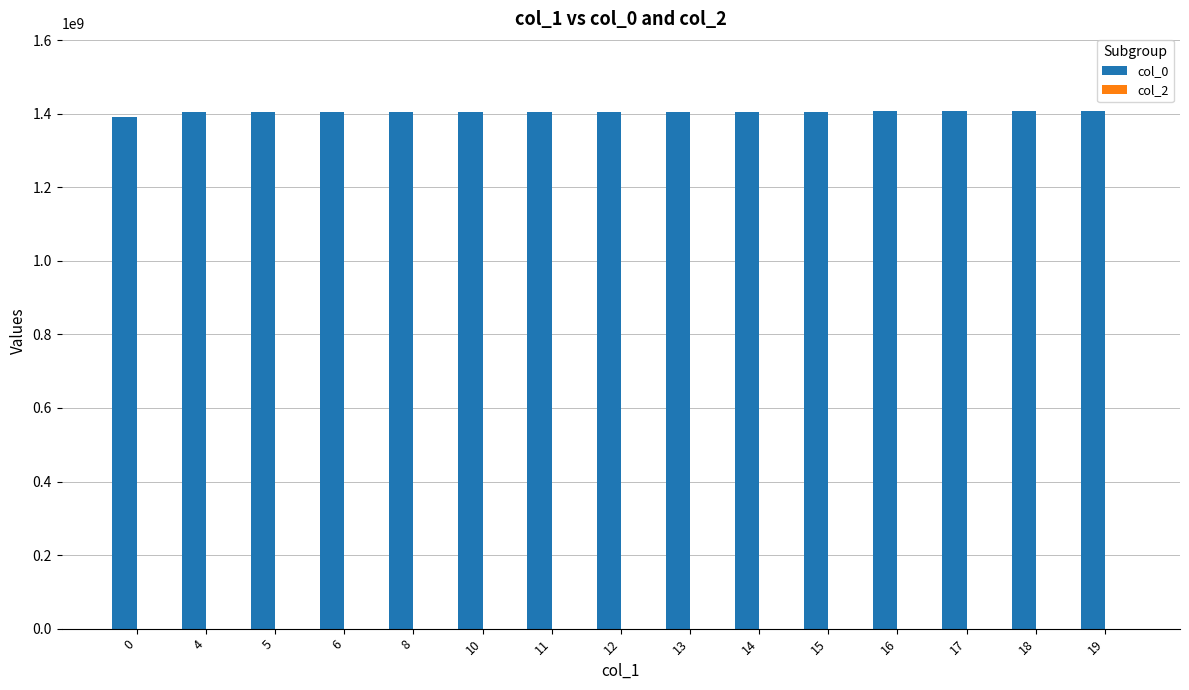

What is the sum of the values at 11 and 6?

2810808201.0